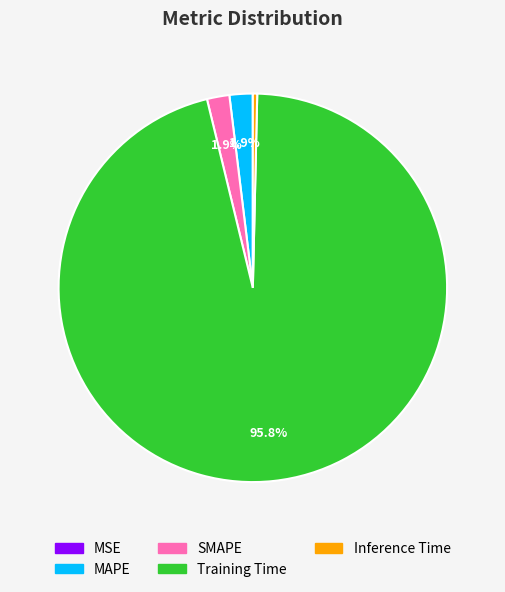

Between Inference Time and SMAPE, which is larger?

SMAPE